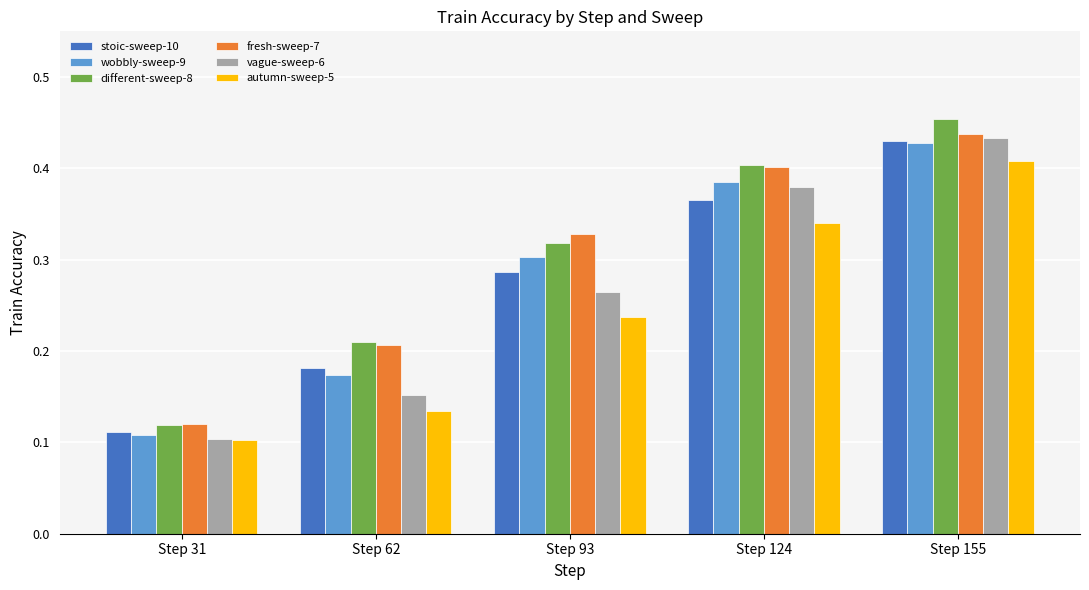

What is the total value across all series at Step 93?

1.7